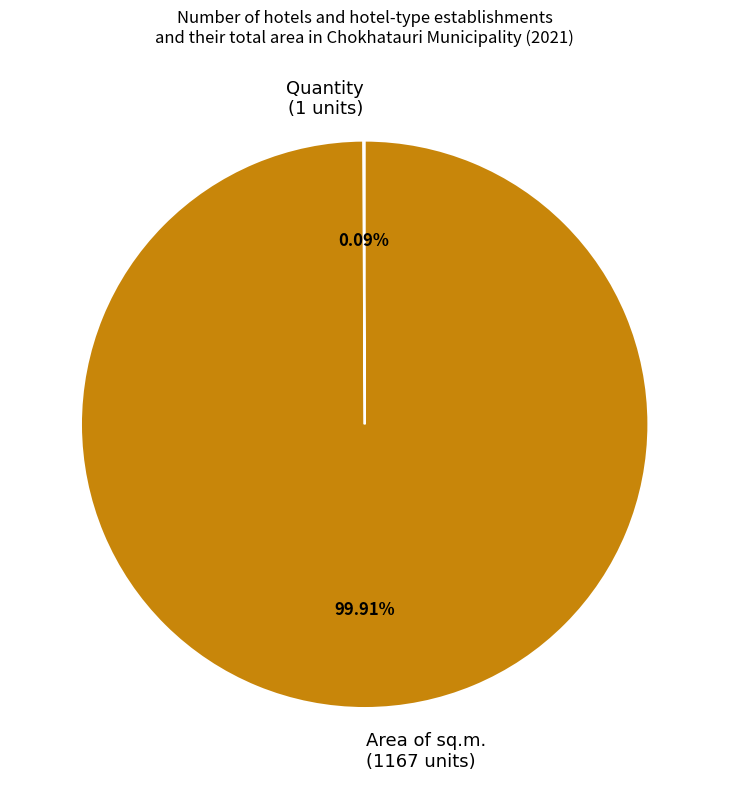

Is there a majority slice in this chart?

Yes